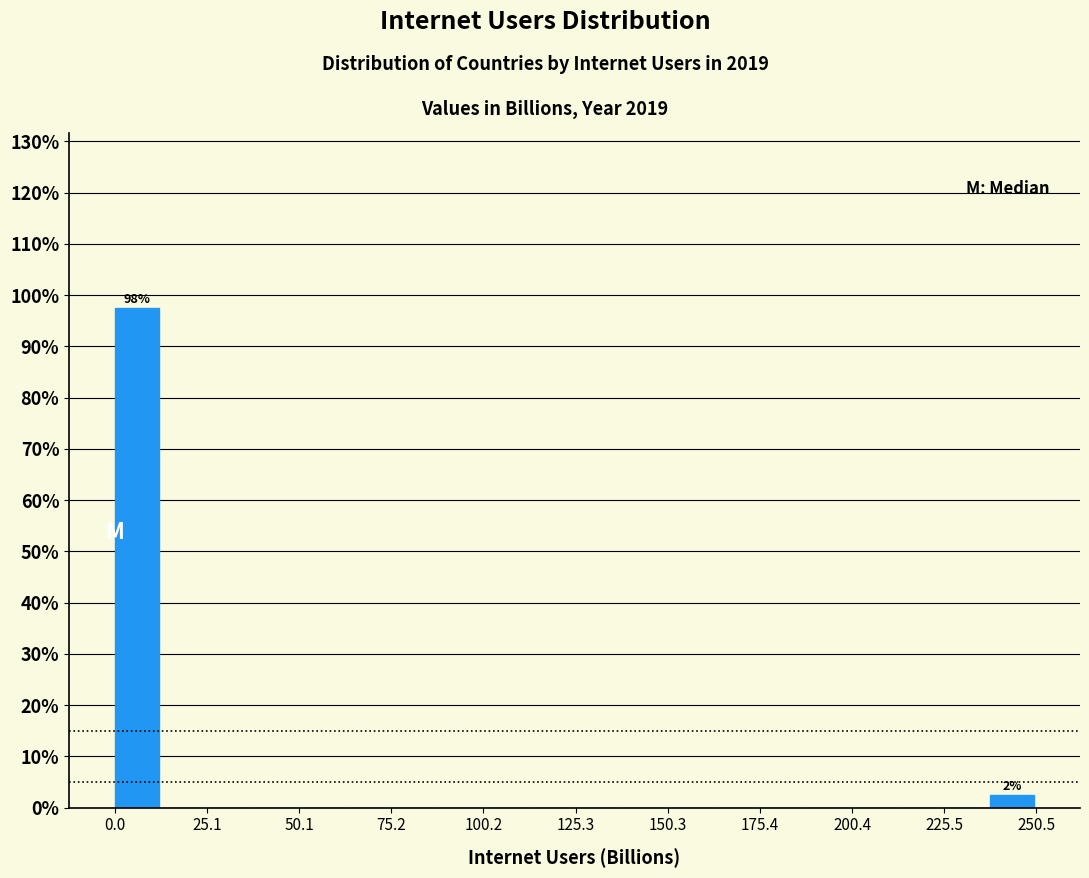

Around what value on the x-axis is the tallest bar? Give the approximate position of its centre, as read against the axis.

5